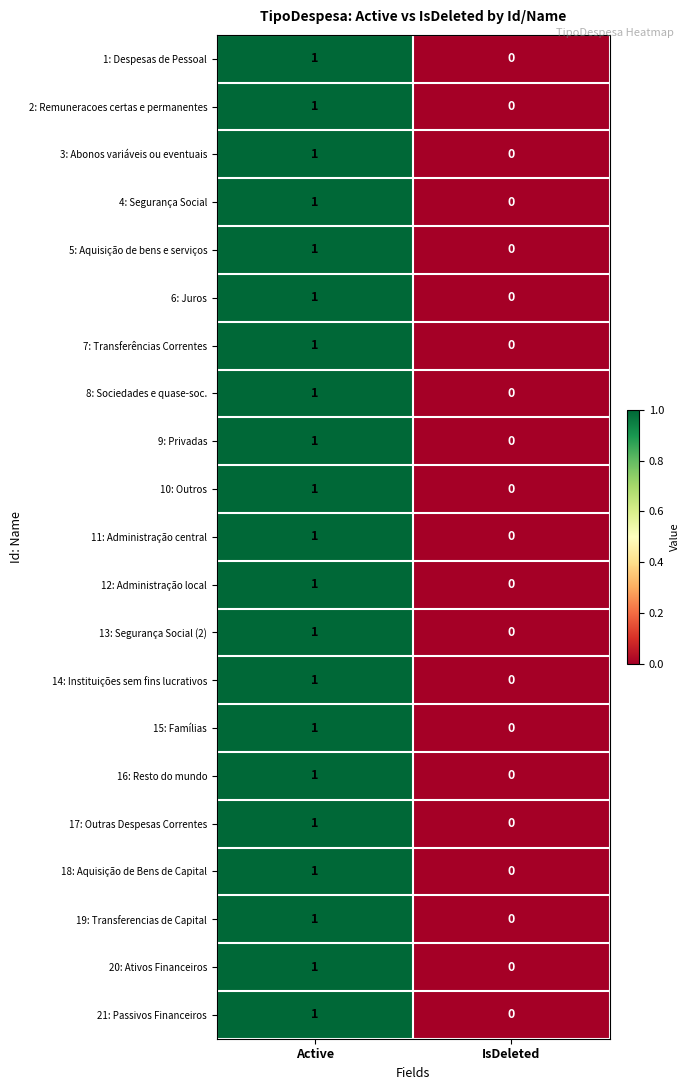

At which category is the sum across all series the highest?

Active